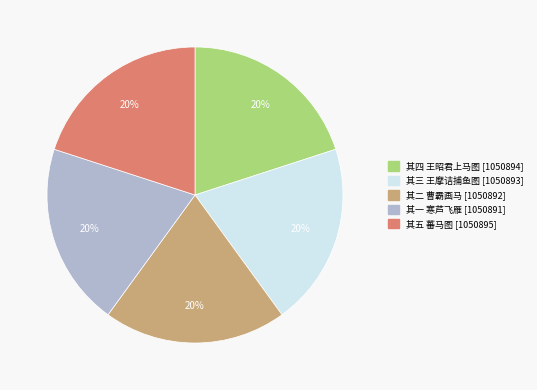

What percentage is the 其三 王摩诘捕鱼图 [1050893] slice, to the nearest percent?

20%